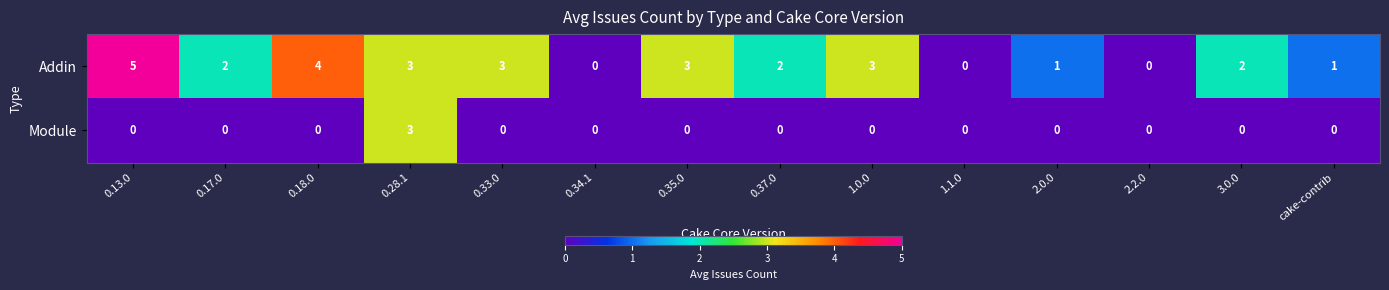

Reading left to right, list all the values displayed in this chart.

Addin: 0.13.0=5	0.17.0=2	0.18.0=4	0.28.1=3	0.33.0=3	0.34.1=0	0.35.0=3	0.37.0=2	1.0.0=3	1.1.0=0	2.0.0=1	2.2.0=0	3.0.0=2	cake-contrib=1
Module: 0.13.0=0	0.17.0=0	0.18.0=0	0.28.1=3	0.33.0=0	0.34.1=0	0.35.0=0	0.37.0=0	1.0.0=0	1.1.0=0	2.0.0=0	2.2.0=0	3.0.0=0	cake-contrib=0